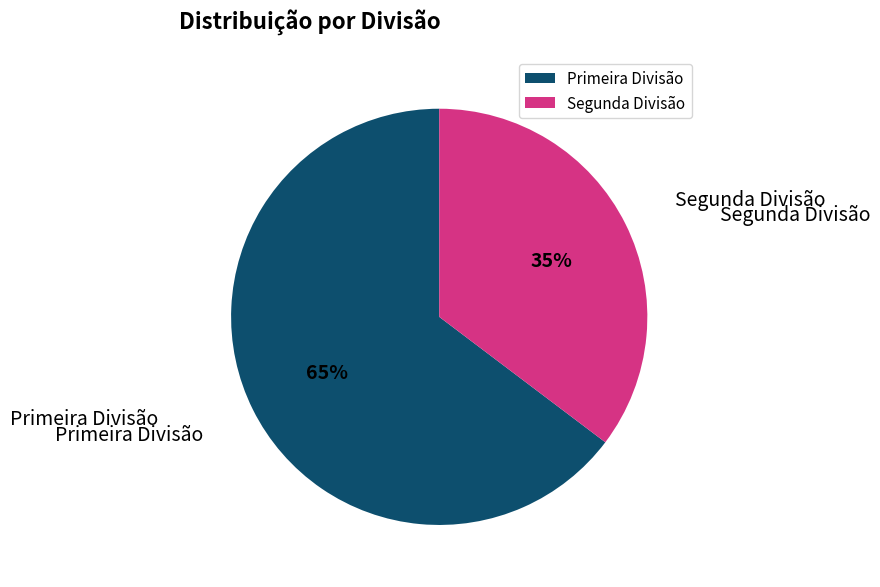

What is the ratio of the value at Segunda Divisão to the value at Primeira Divisão?

0.5